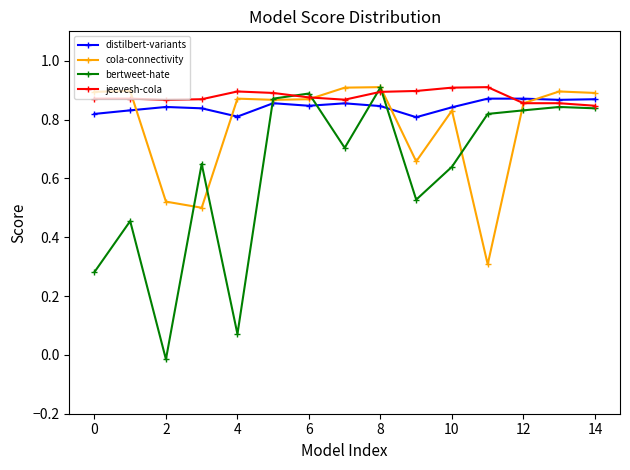

True or false: distilbert-variants has more than 1 interior local peaks.

True